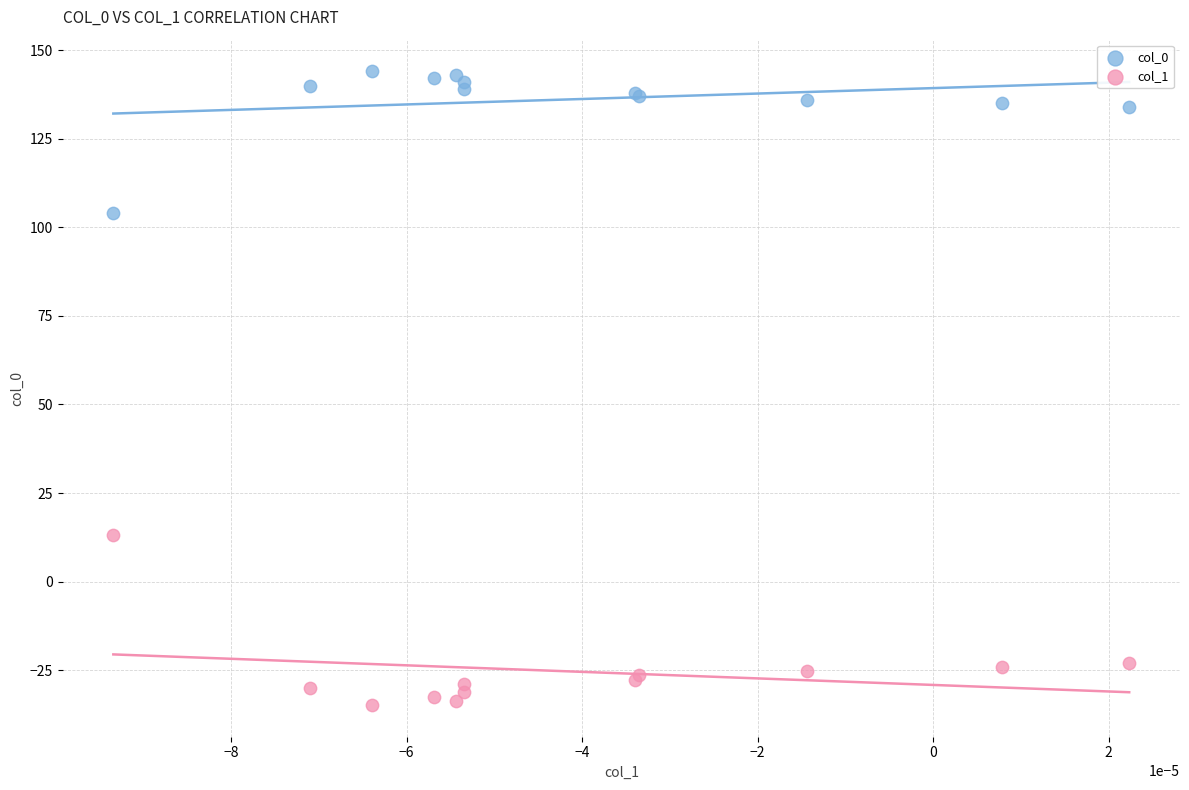

Across all series, what Y value is closest to 54?

13.2